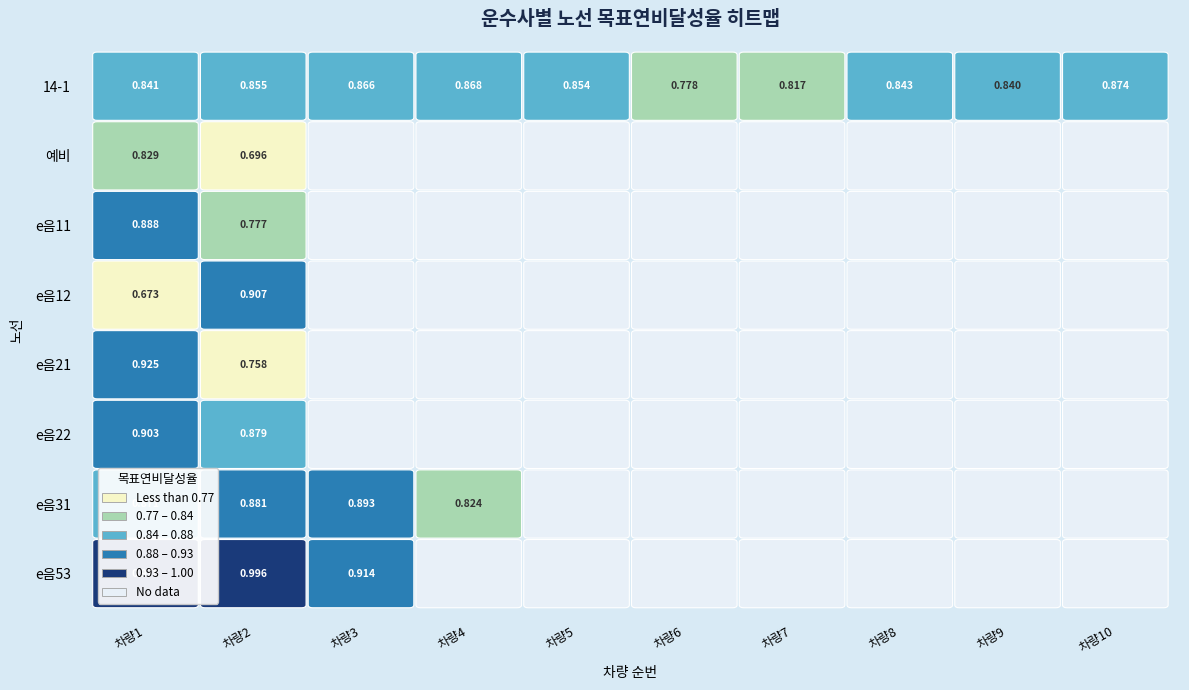

What is the maximum value shown in the chart?

1.0